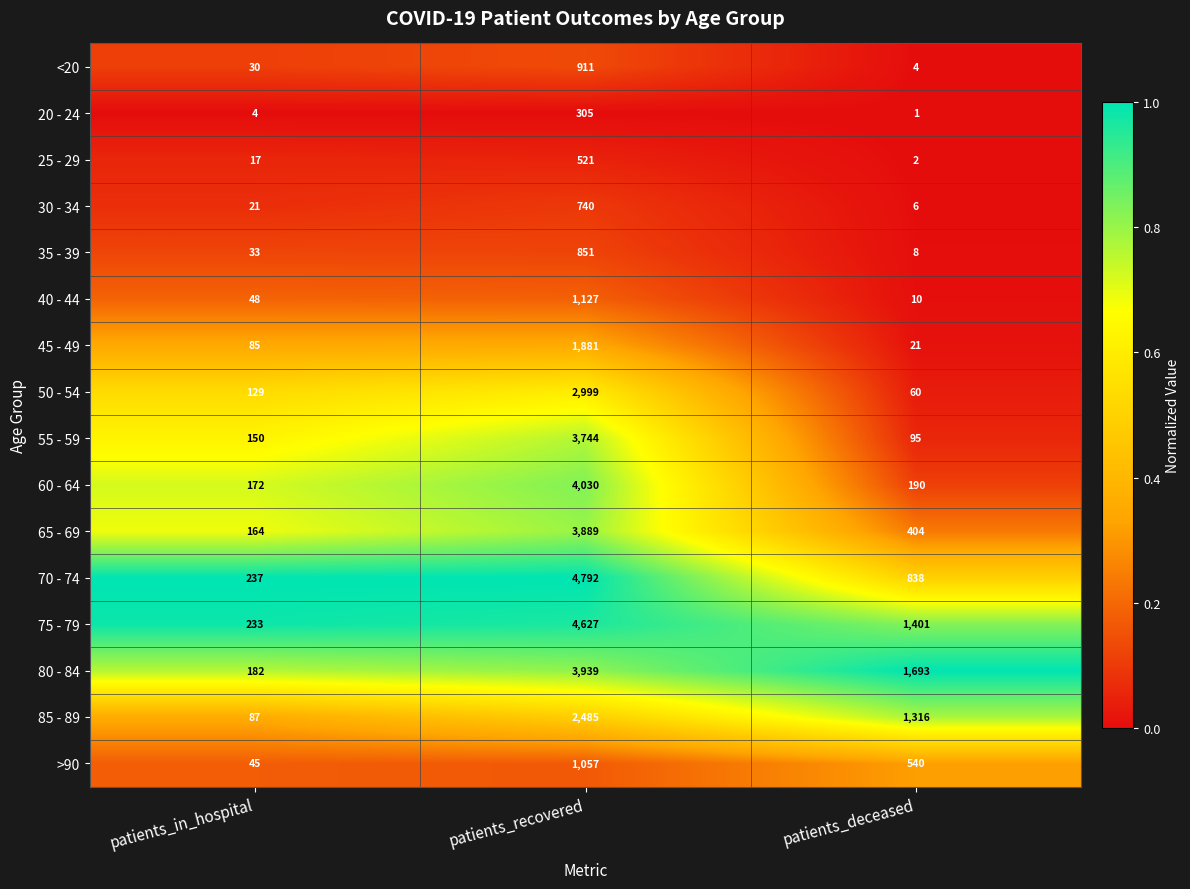

What is the spread (max minus min) of values at patients_deceased?

1692